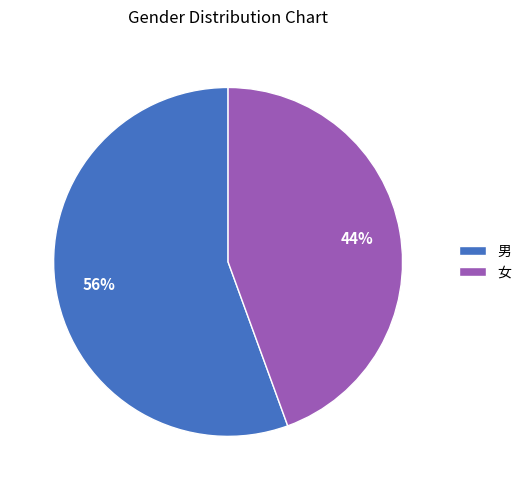

Between 女 and 男, which is larger?

男